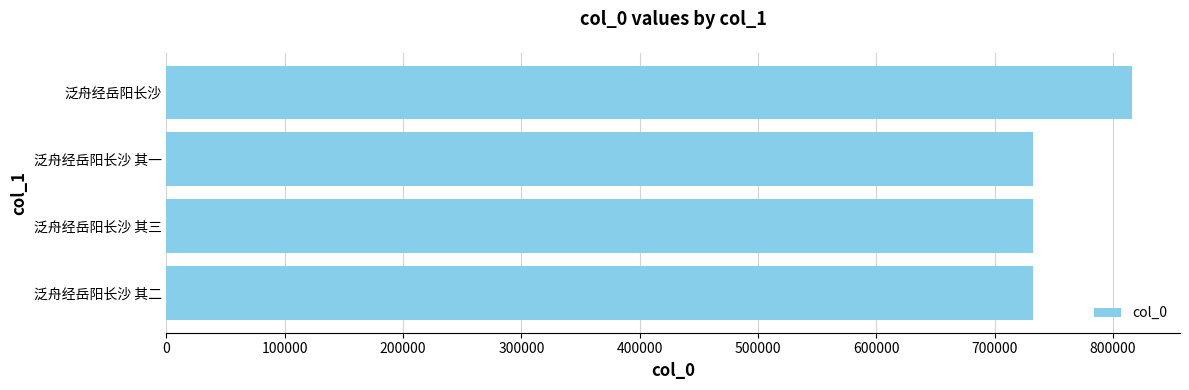

The chart shows a value of 1024139 at 泛舟经岳阳长沙 其一. True or false?

False